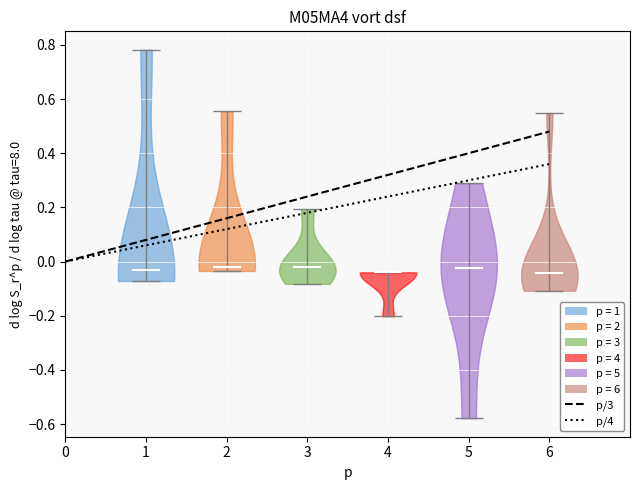

Reading left to right, read every violin against the y-axis: where its median line is, and the lowest and highest points it reaches. The values are not printed on the chart, so give them approximately, as read against the axis.

1: median line -0.04, lowest point -0.08, highest point 0.78
2: median line -0.02, lowest point -0.04, highest point 0.56
3: median line -0.02, lowest point -0.08, highest point 0.20
4: median line -0.04, lowest point -0.20, highest point -0.04
5: median line -0.02, lowest point -0.58, highest point 0.28
6: median line -0.04, lowest point -0.10, highest point 0.54